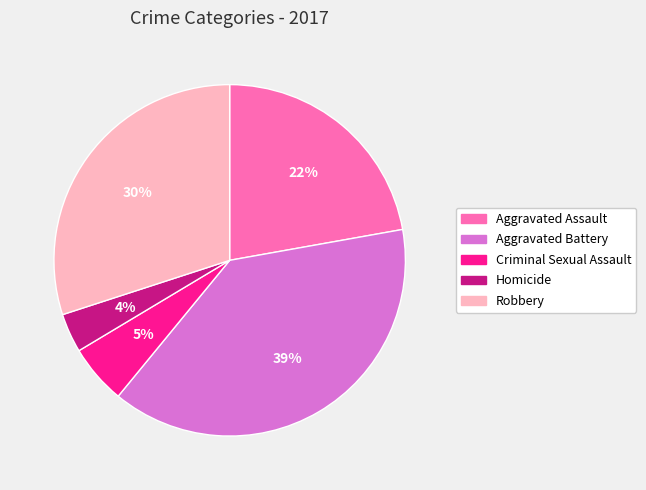

Is it true that Aggravated Battery is 54% of the pie?

False